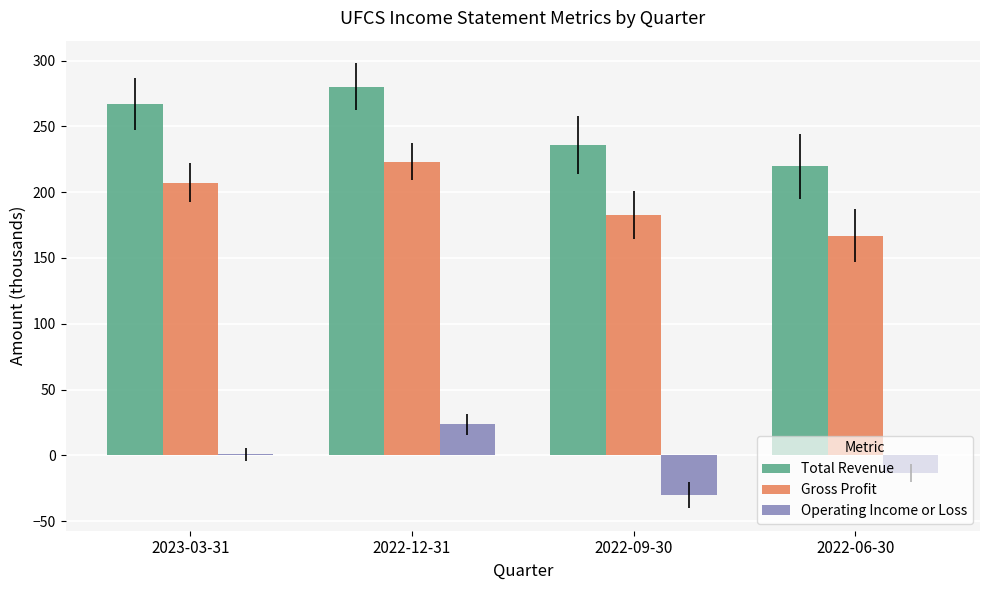

At which category is the sum across all series the highest?

2022-12-31